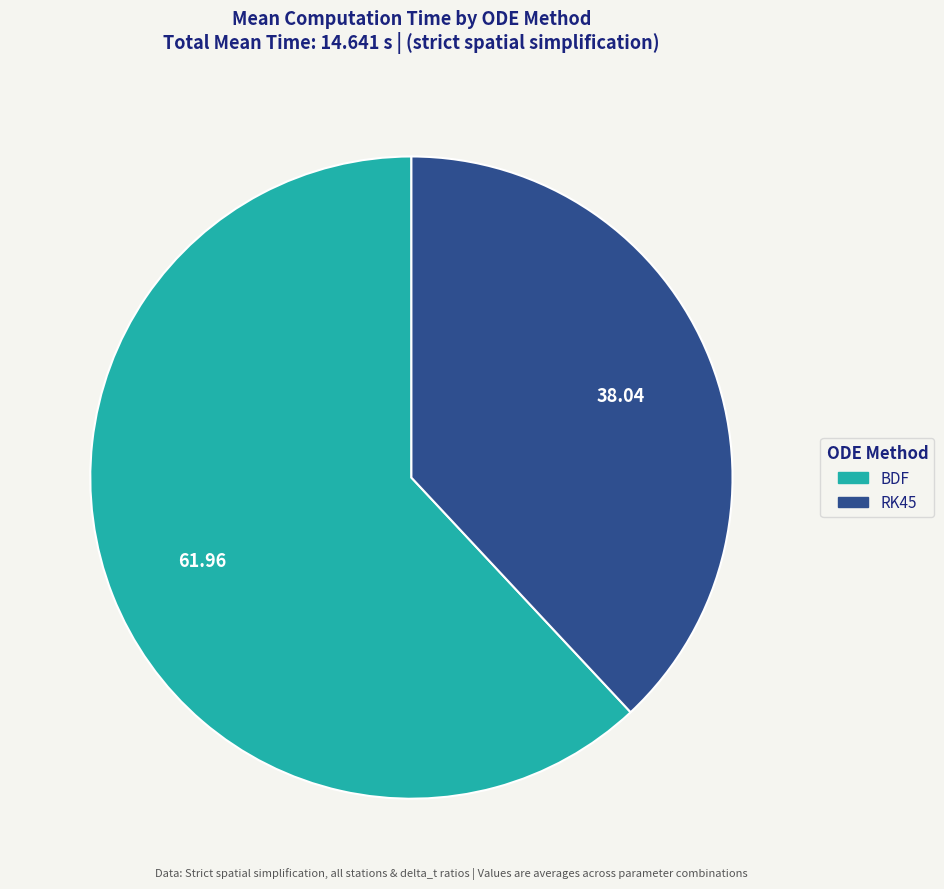

Rank the categories by value from highest to lowest.

BDF, RK45